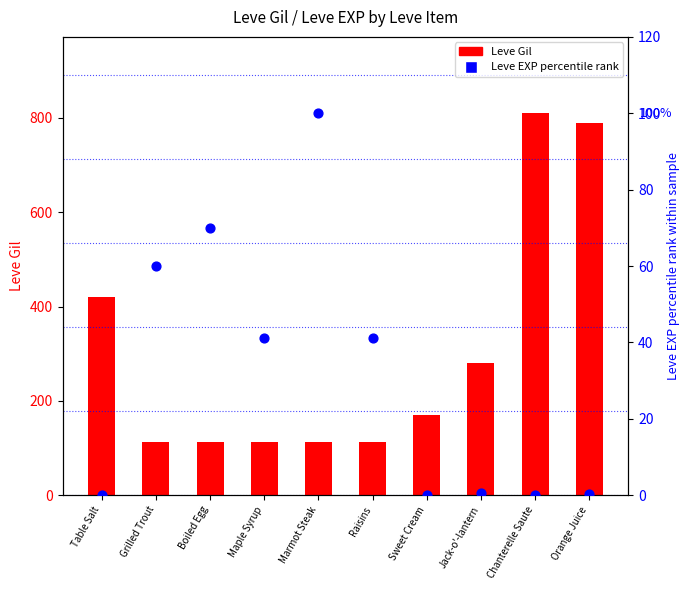

What are all the series names shown in the legend?

Leve Gil, Leve EXP percentile rank